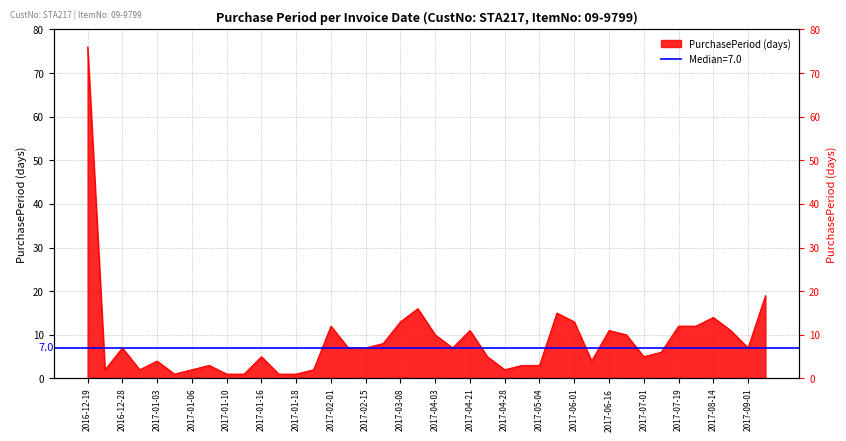

Between 2017-08-25 and 2017-01-20, which is larger?

2017-08-25